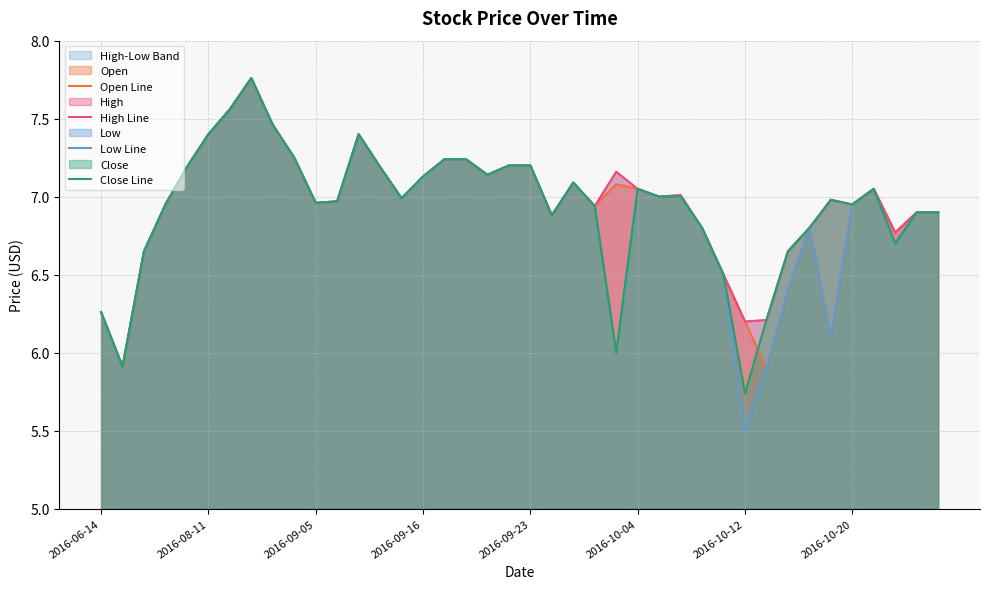

Is it true that Close Line equals 9.2 at 2016-06-14?

False